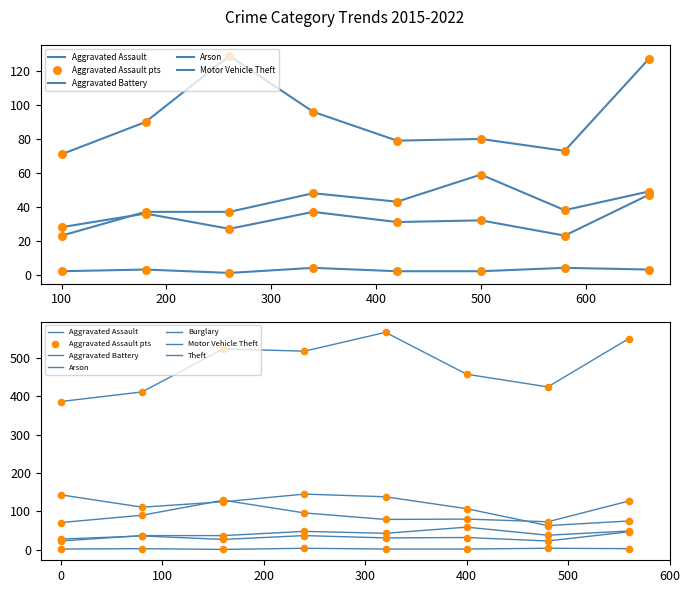

Which series reaches the minimum Y coordinate?

Arson